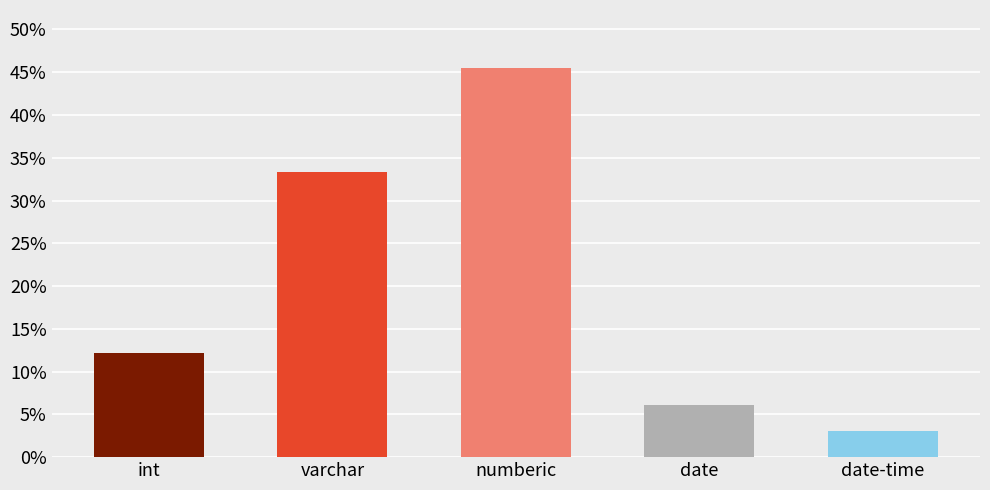

Is it true that the value at date is 0.1?

True